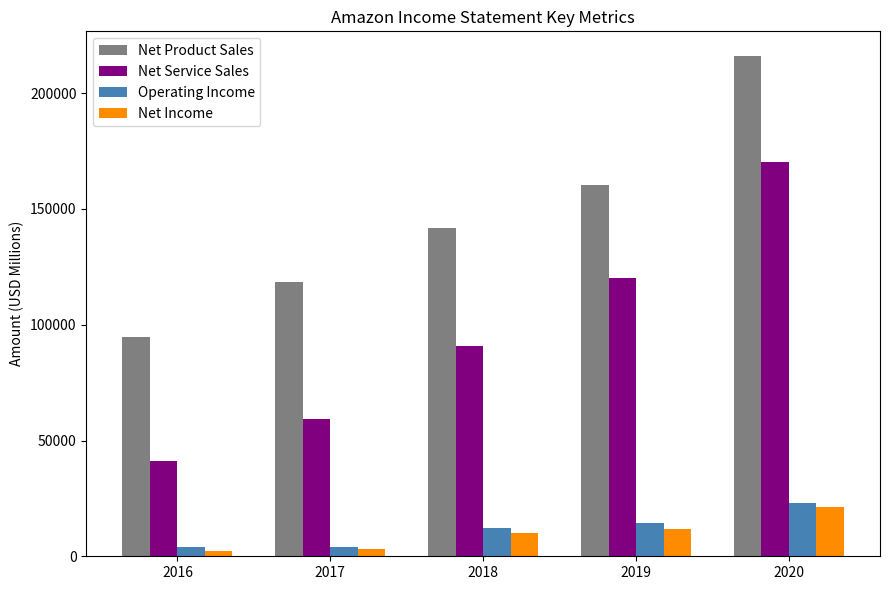

What value does the Operating Income series have at 2016, to the nearest 10?

4190